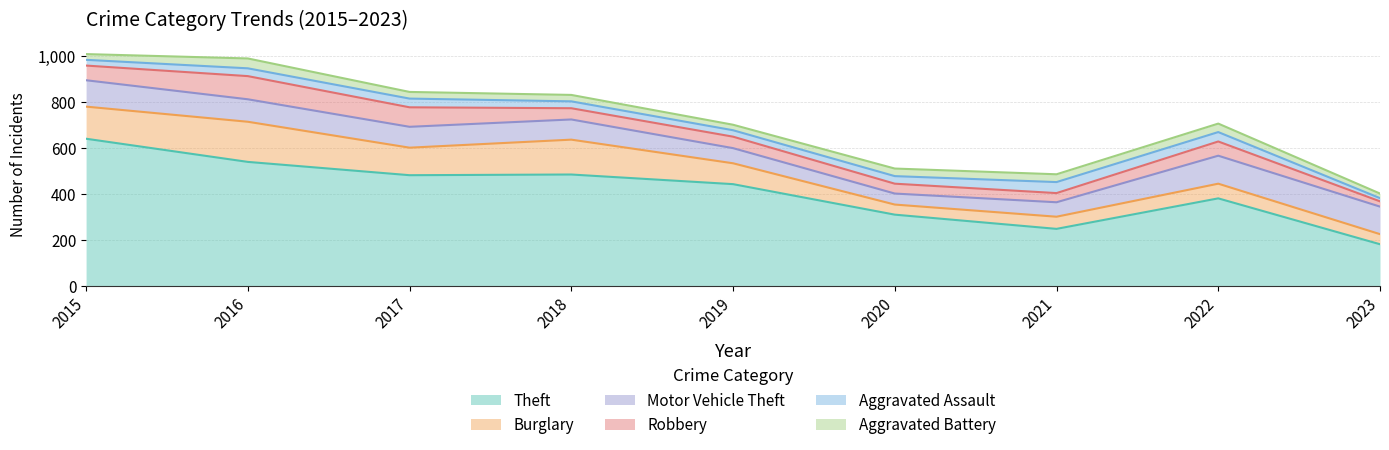

At which label is Motor Vehicle Theft closest to 85?

2018